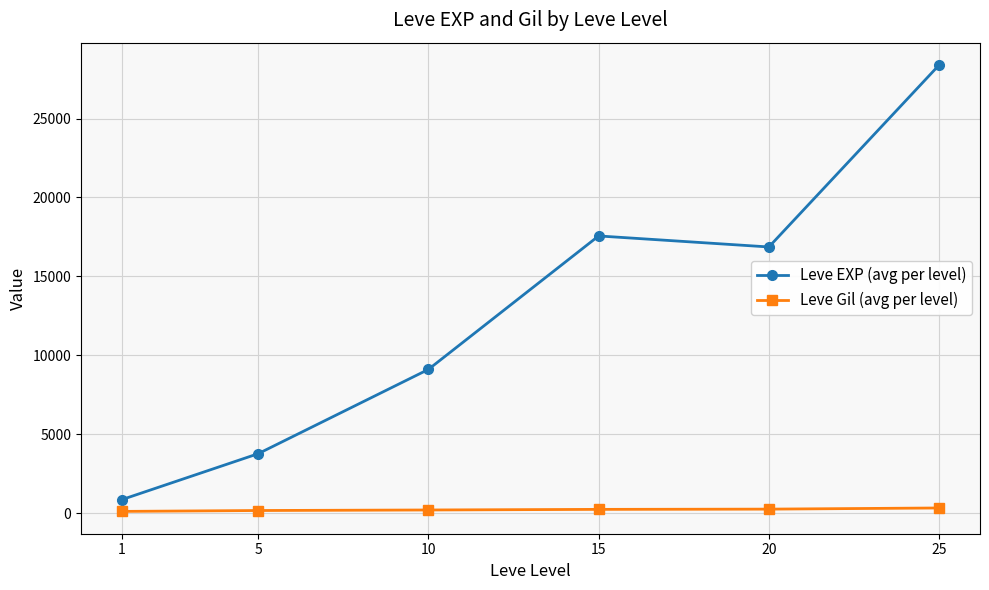

What value does the Leve Gil (avg per level) series have at 25?

329.7